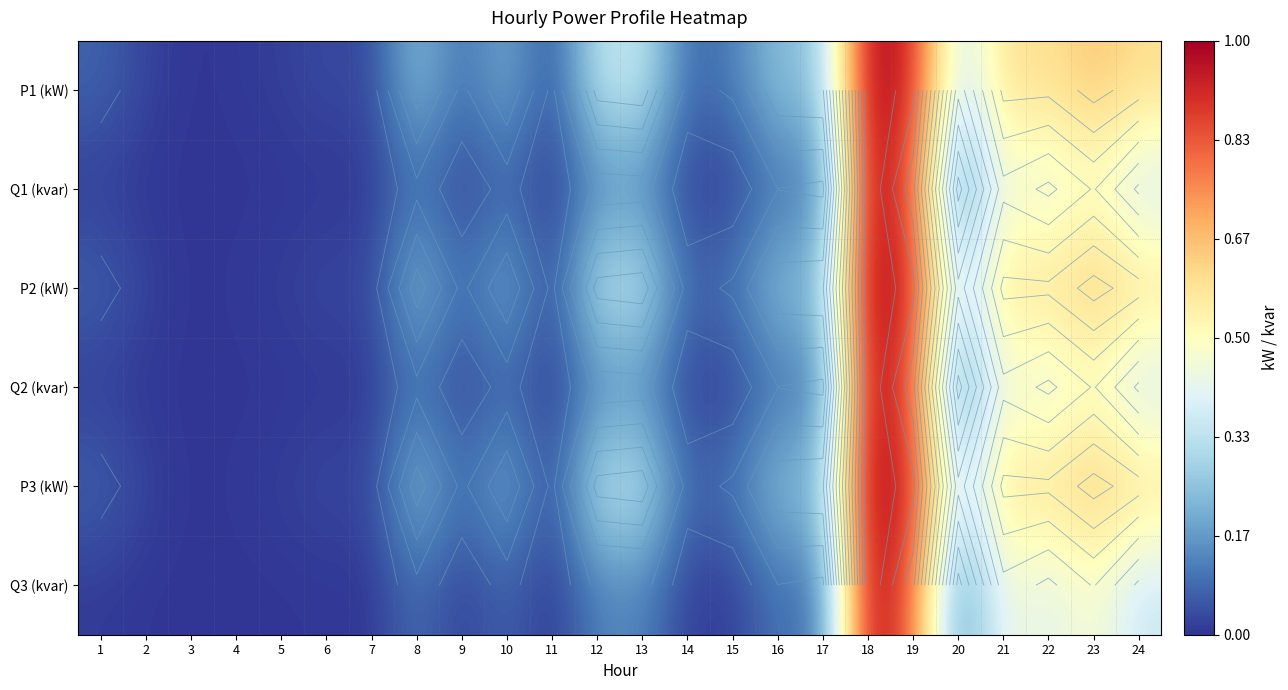

How many distinct data groups are displayed?

6